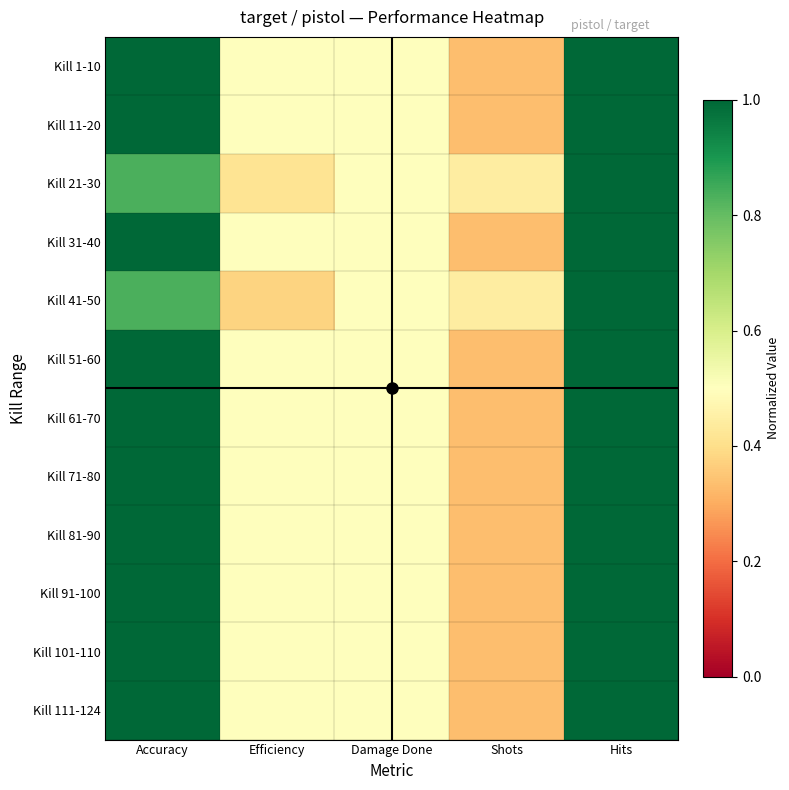

List the series in order of their peak value, highest first.

Kill 1-10, Kill 11-20, Kill 21-30, Kill 31-40, Kill 41-50, Kill 51-60, Kill 61-70, Kill 71-80, Kill 81-90, Kill 91-100, Kill 101-110, Kill 111-124